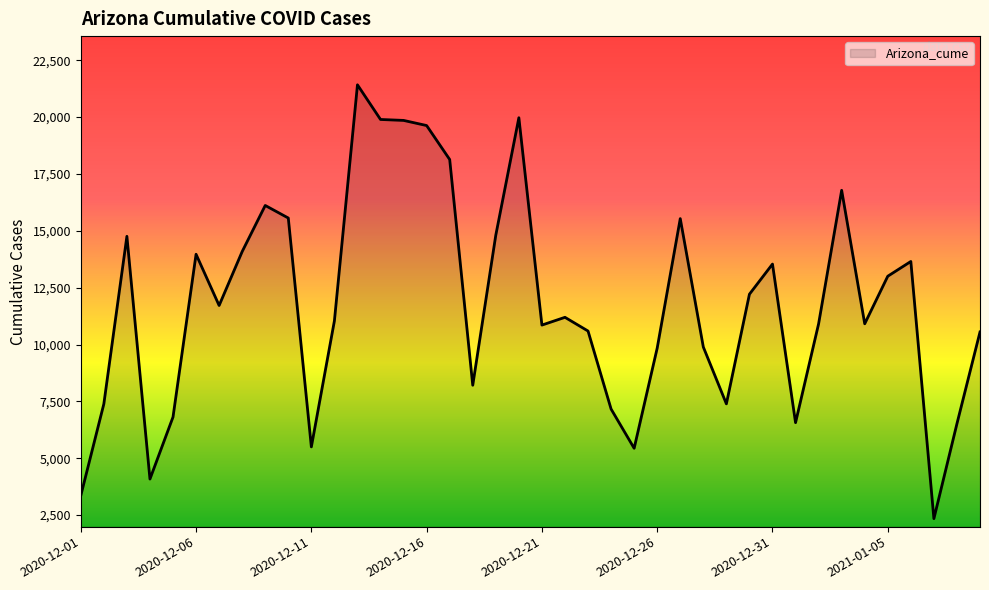

What is the greatest value displayed?

21416